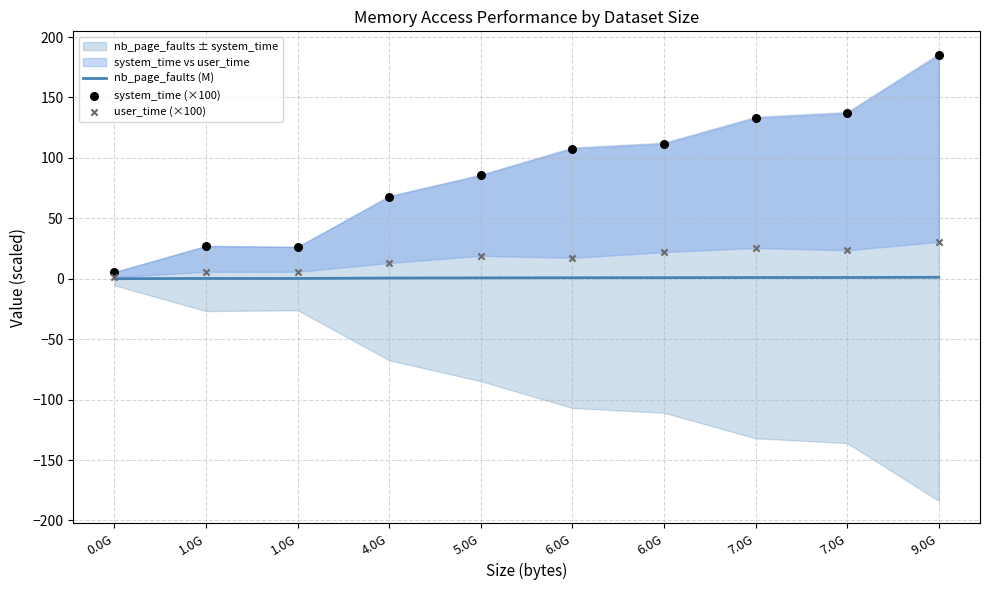

What are all the series names shown in the legend?

nb_page_faults (M), system_time (×100), user_time (×100)